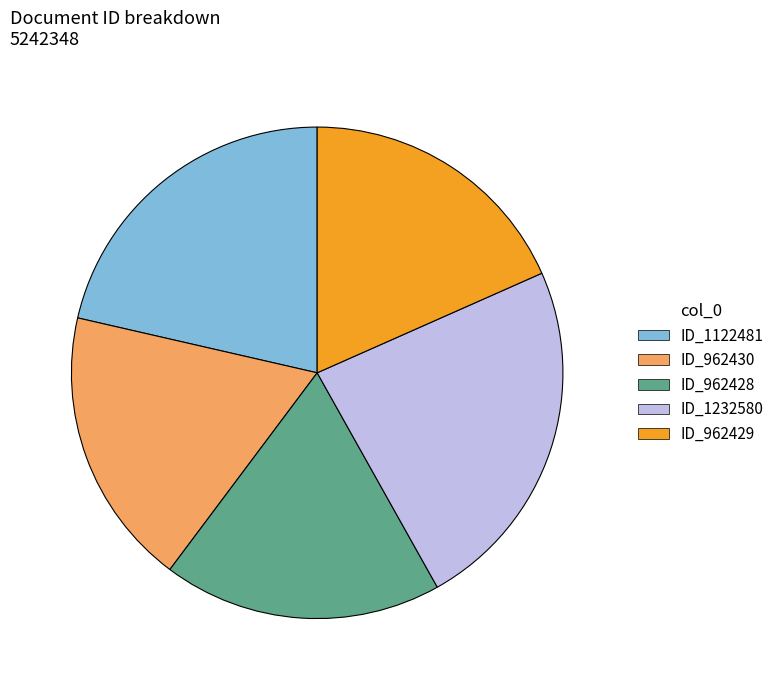

How many slices are in this pie chart?

5